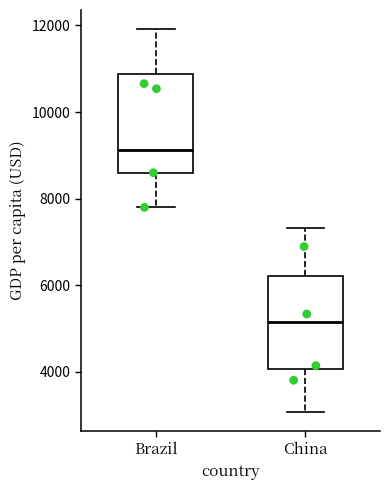

Where does the median line of the box for Brazil sit on the y-axis? The values are not printed on the chart, so give them approximately, as read against the axis.

9200